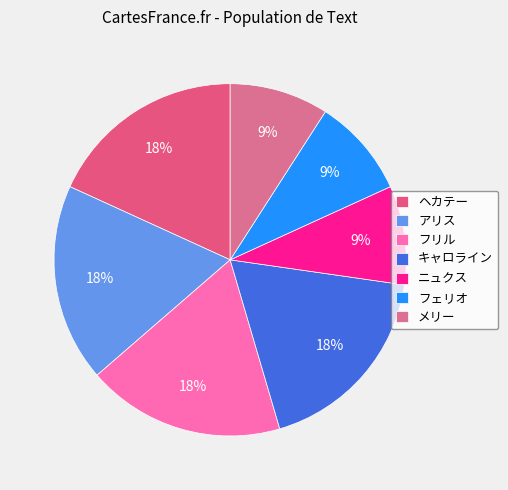

Is it true that メリー is 9% of the pie?

True